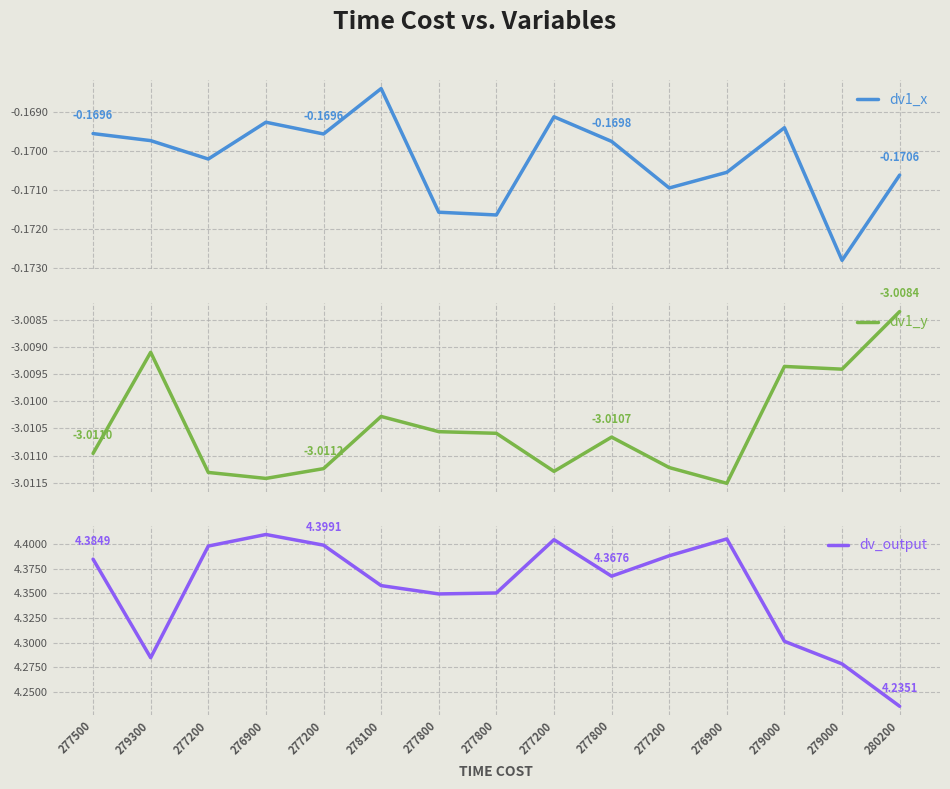

What is the label of the 7th point from the right?

277200